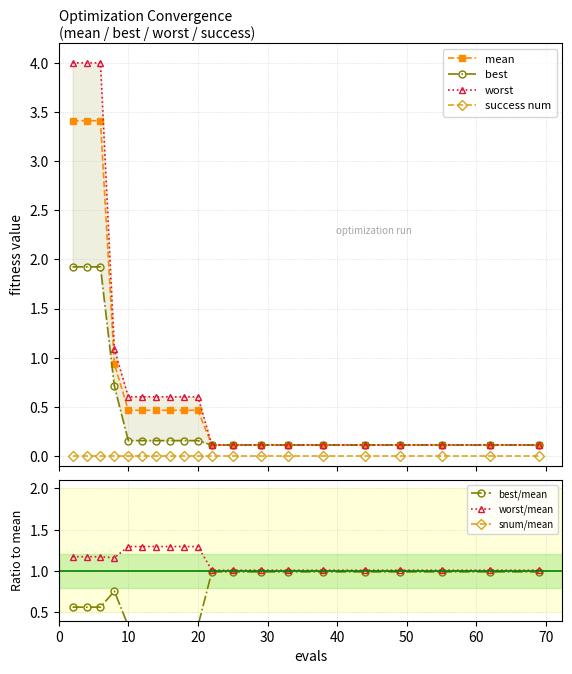

True or false: mean and success num intersect in this chart.

False